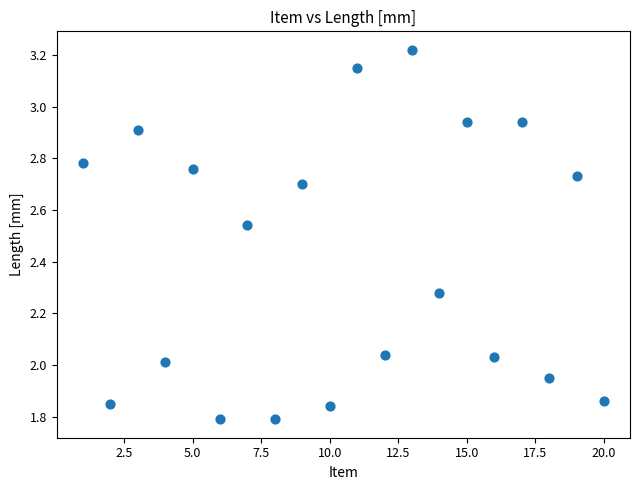

What is the range of X values (max minus min)?

19.0